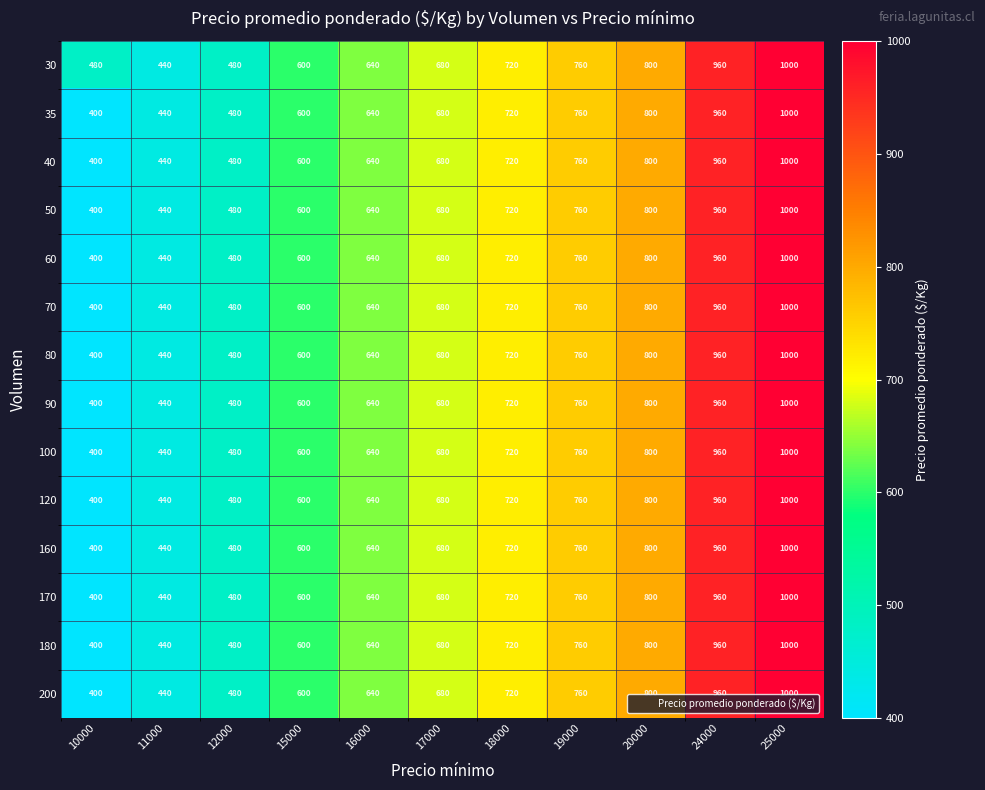

At how many categories does at least one series exceed 603?

7